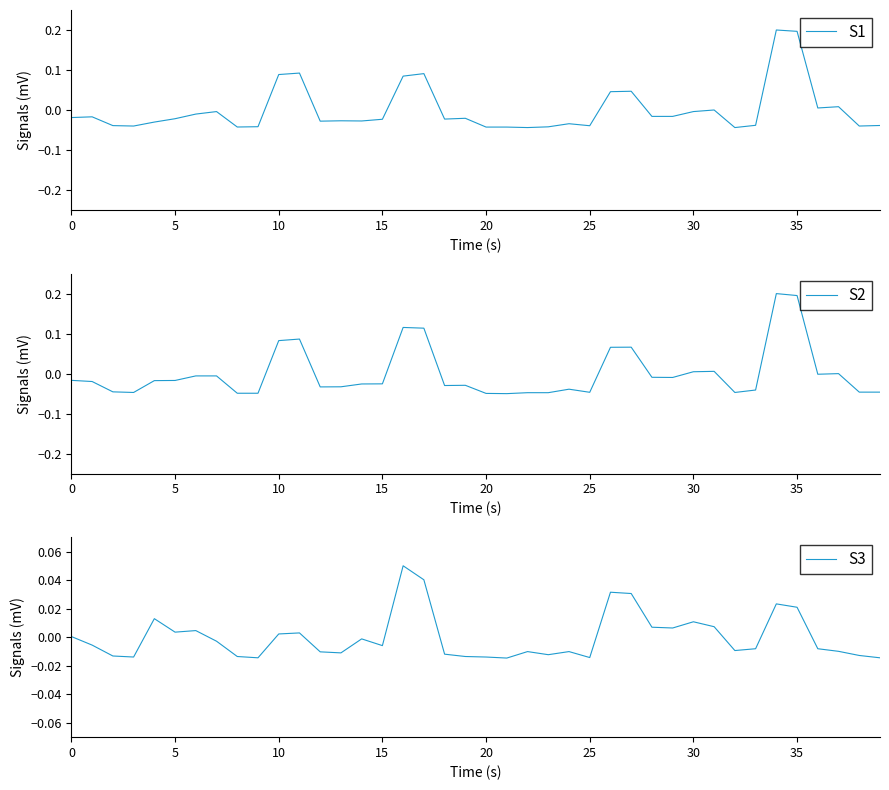

What is the minimum value for S2?

-0.1